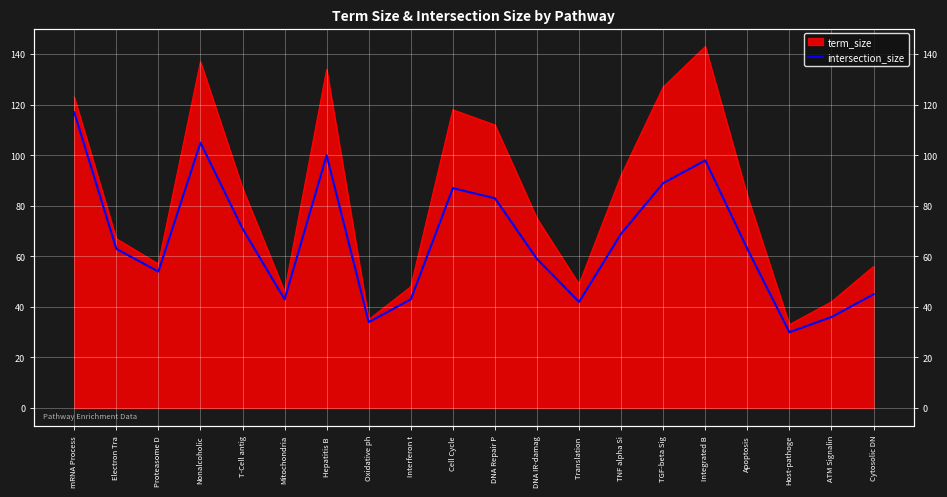

What is the change in value from Electron Tra to Proteasome D?

-9